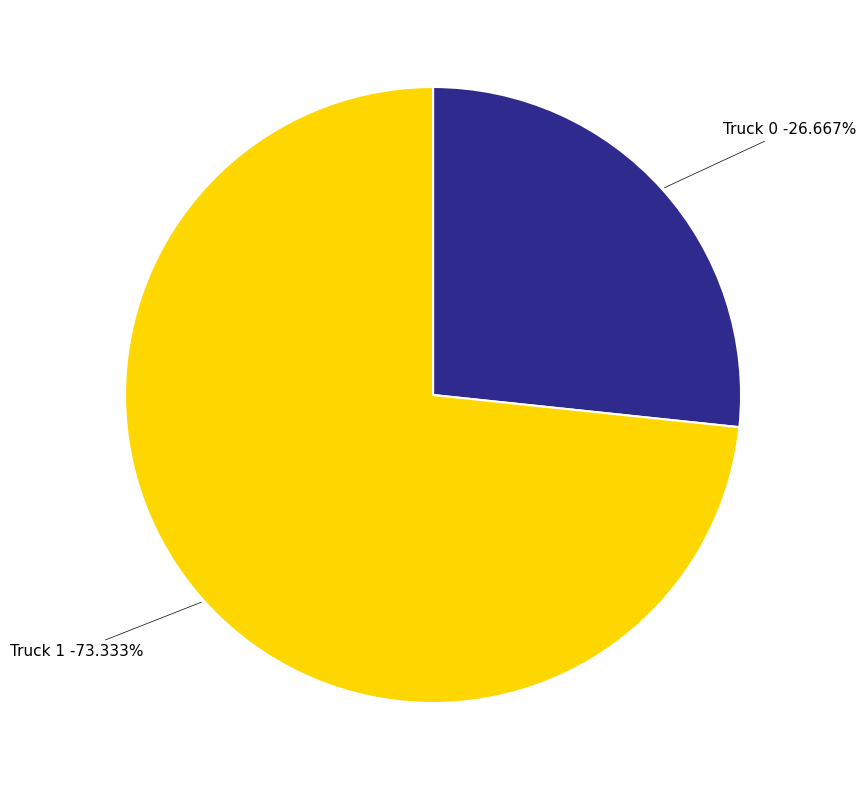

To the nearest percent, what is the difference between the Truck 0 and Truck 1 slice percentages?

47%